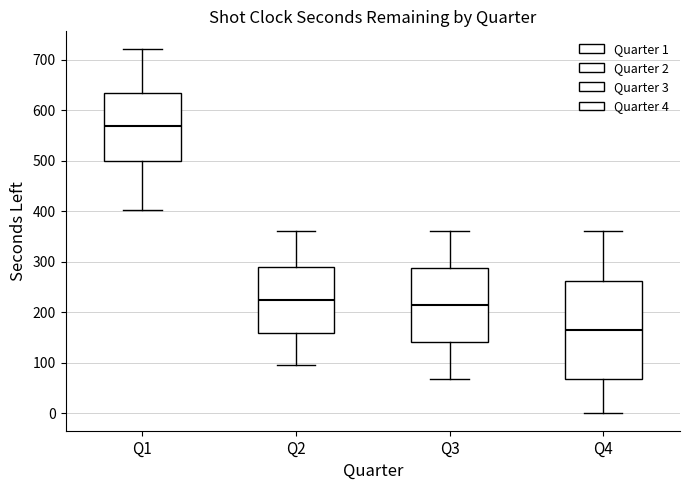

Where does the lower whisker of the box for Q4 end on the y-axis? The values are not printed on the chart, so give them approximately, as read against the axis.

0